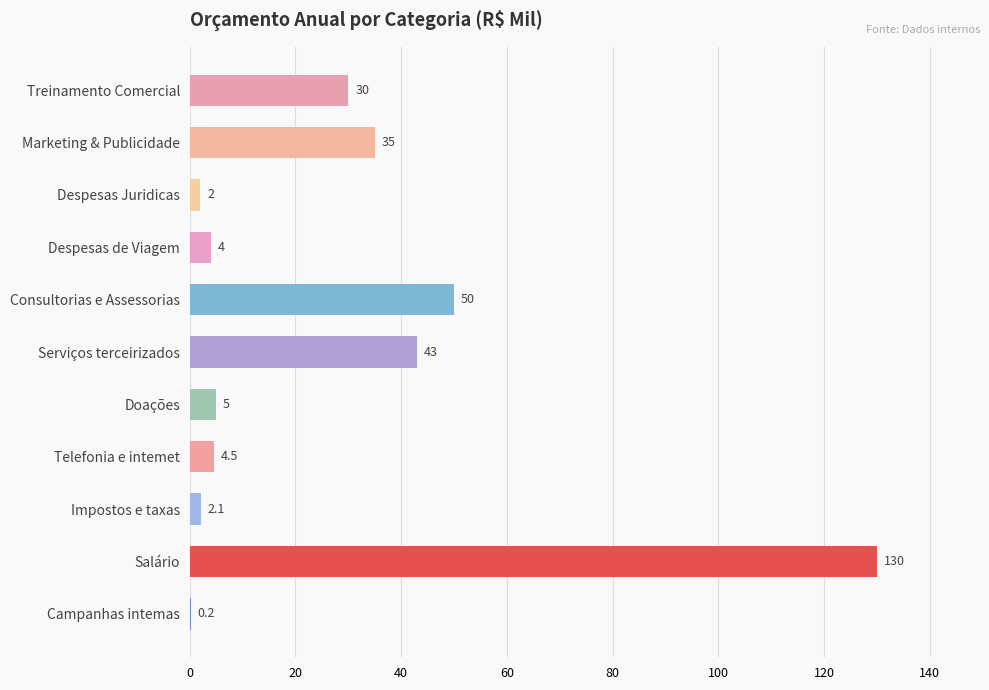

At which label is the value closest to 65?

Consultorias e Assessorias